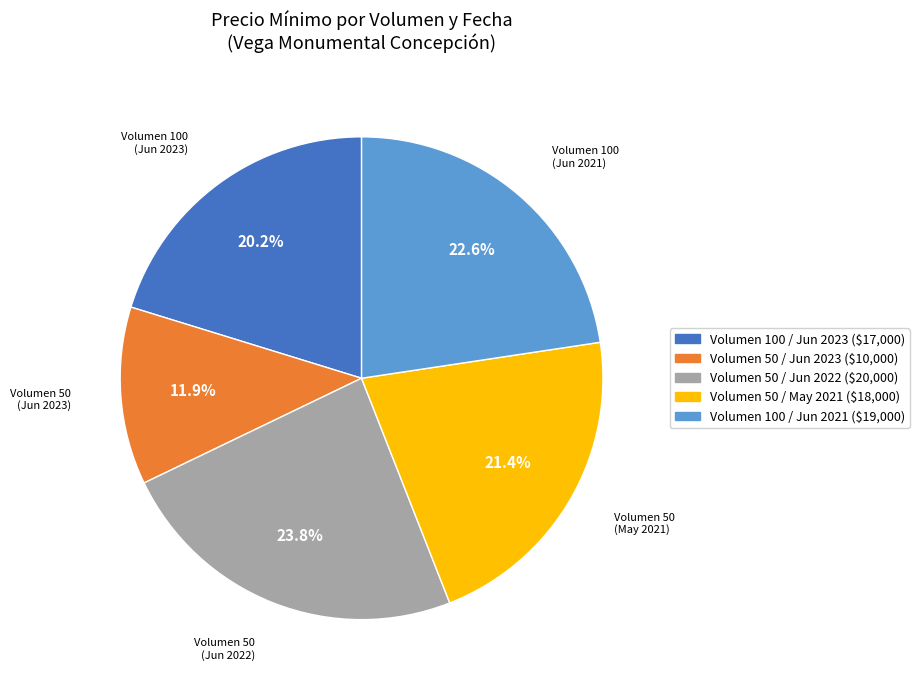

How much of the chart is everything except Volumen 100 / Jun 2023 ($17,000)?

79.8%